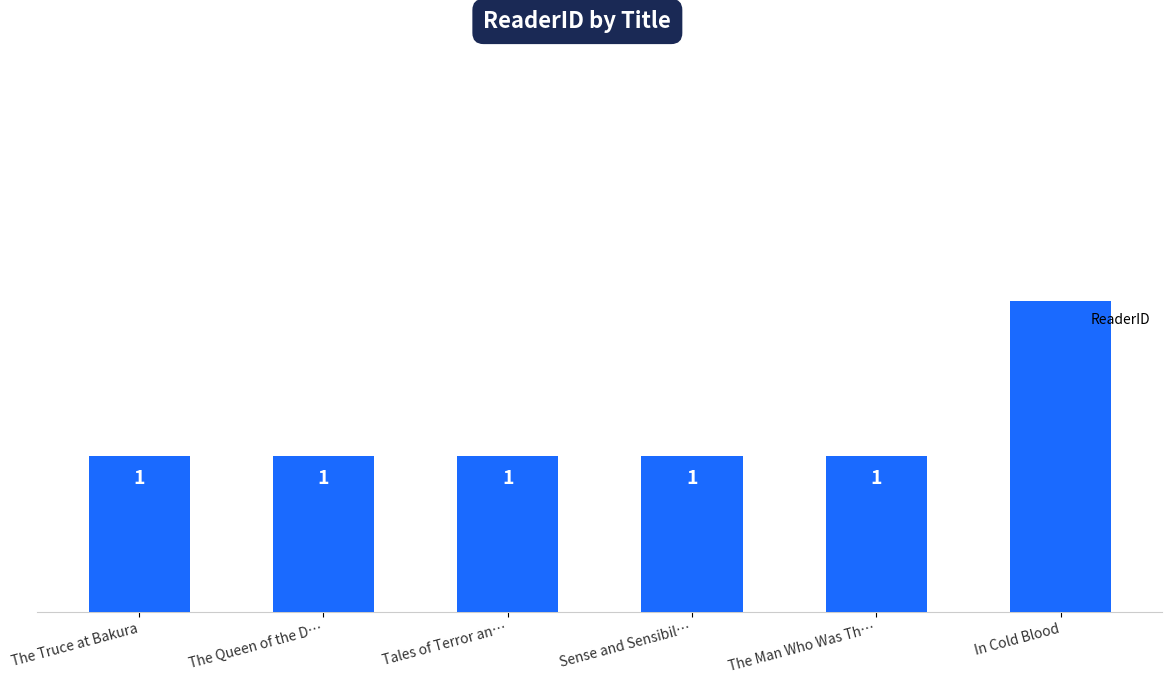

True or false: the data shows 0 at Tales of Terror an….

False